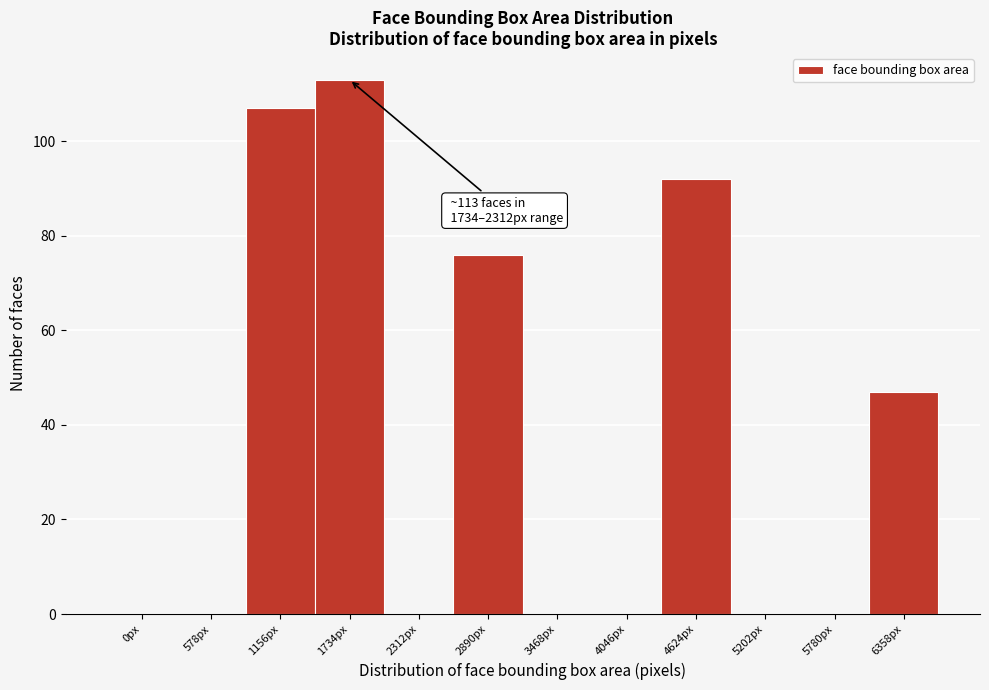

Reading right to left, extract all data points from this chart.

6358px=47	5780px=0	5202px=0	4624px=92	4046px=0	3468px=0	2890px=76	2312px=0	1734px=113	1156px=107	578px=0	0px=0